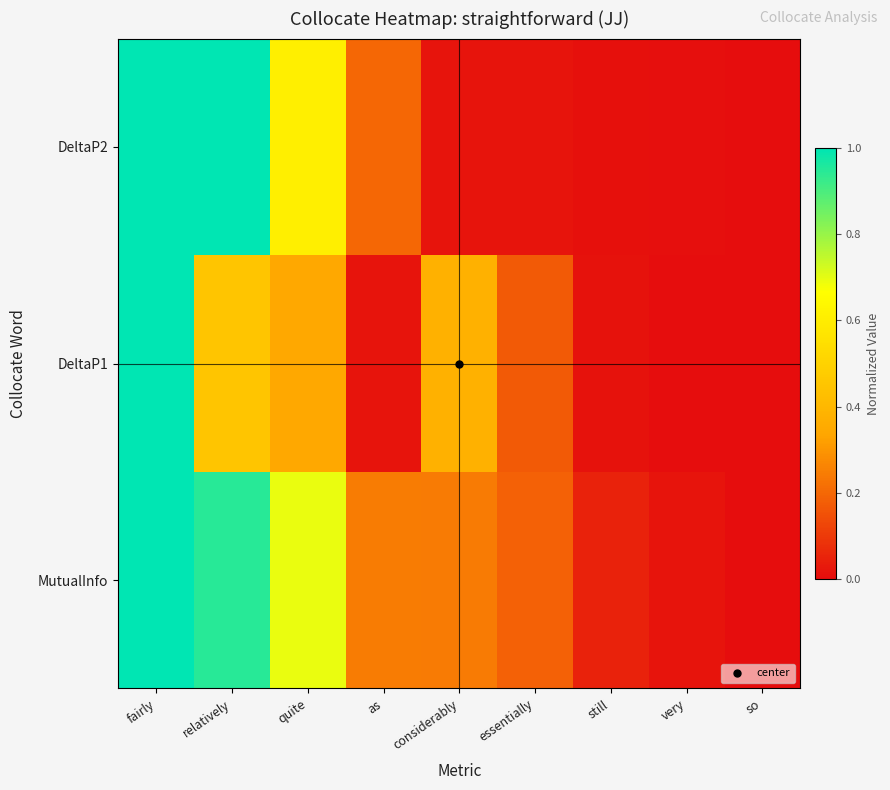

At how many categories does at least one series exceed 0?

8